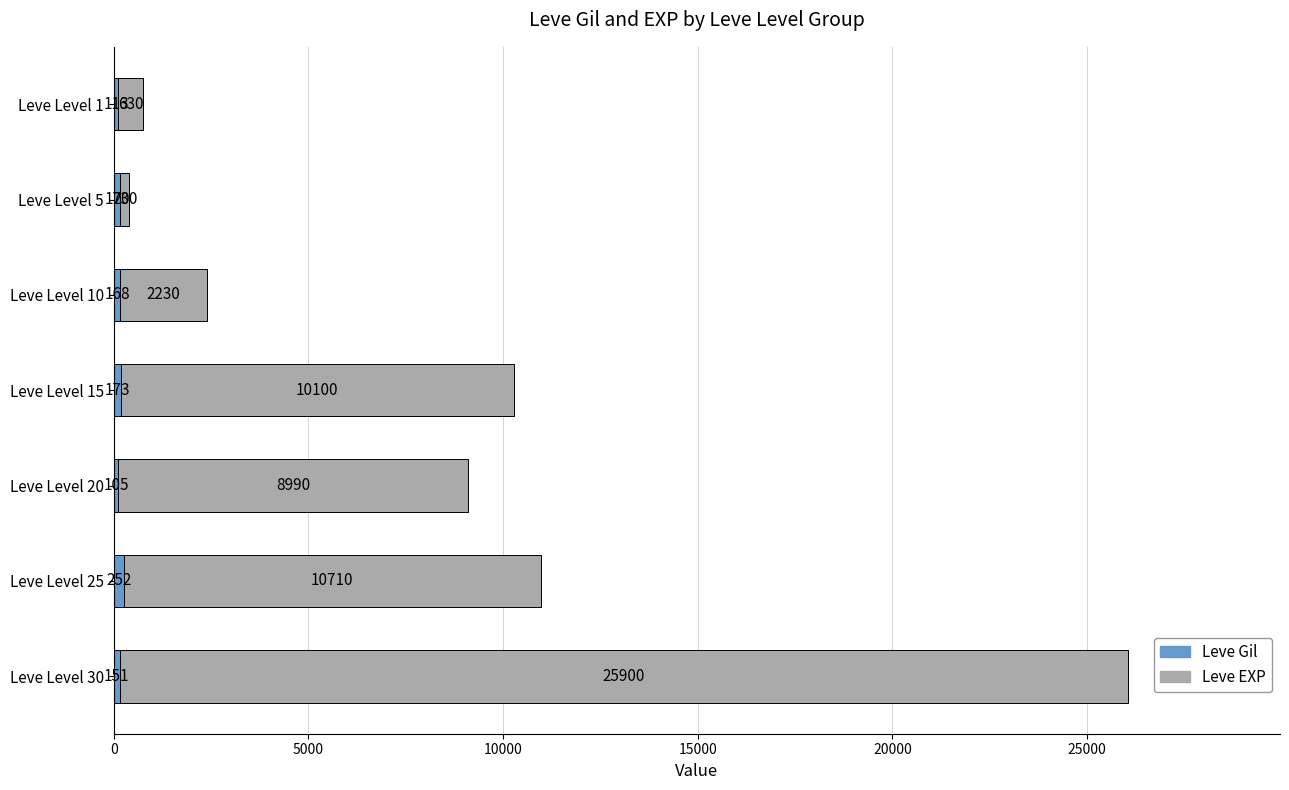

At which category is the sum across all series the highest?

Leve Level 30